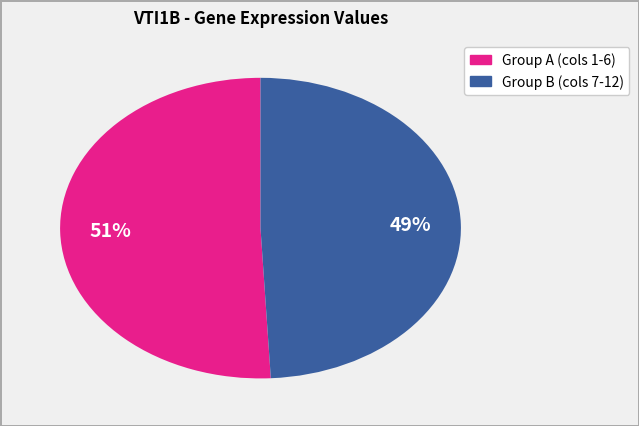

To the nearest percent, what is the average slice percentage?

50%